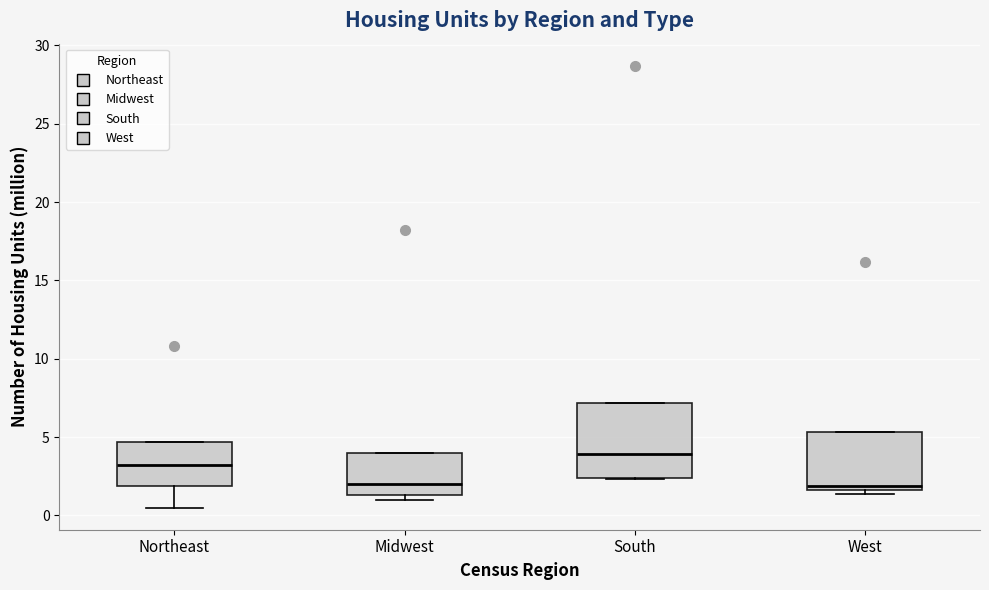

Reading left to right, read every box against the y-axis: the position of its median line, the range the box covers, and the ends of its whiskers. The values are not printed on the chart, so give them approximately, as read against the axis.

Northeast: median 3.0, box 2.0 to 4.5, whiskers 0.5 to 4.5
Midwest: median 2.0, box 1.5 to 4.0, whiskers 1.0 to 4.0
South: median 4.0, box 2.5 to 7.0, whiskers 2.5 to 7.0
West: median 2.0, box 1.5 to 5.5, whiskers 1.5 (just below the box's lower edge) to 5.5